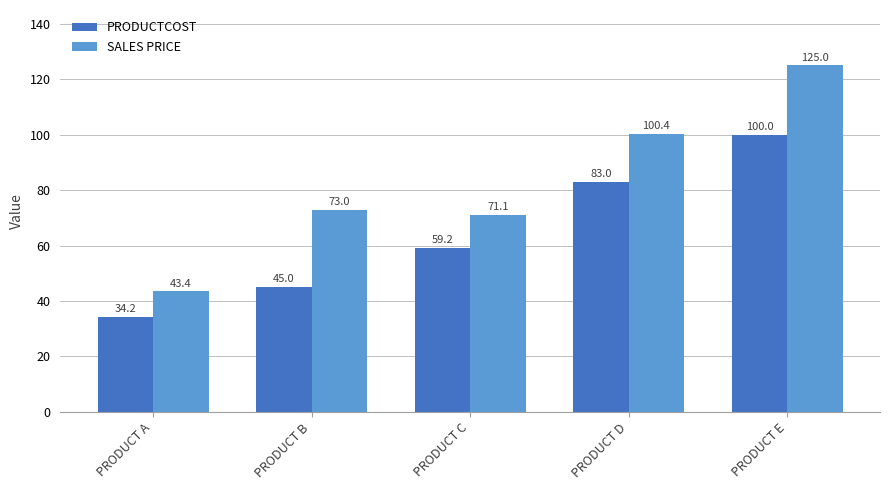

How many PRODUCTCOST values are between 45 and 83?

3